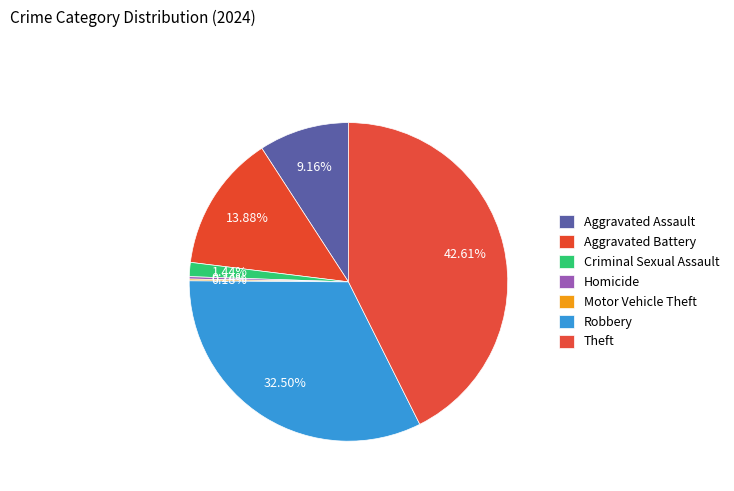

Which slice is the largest?

Theft